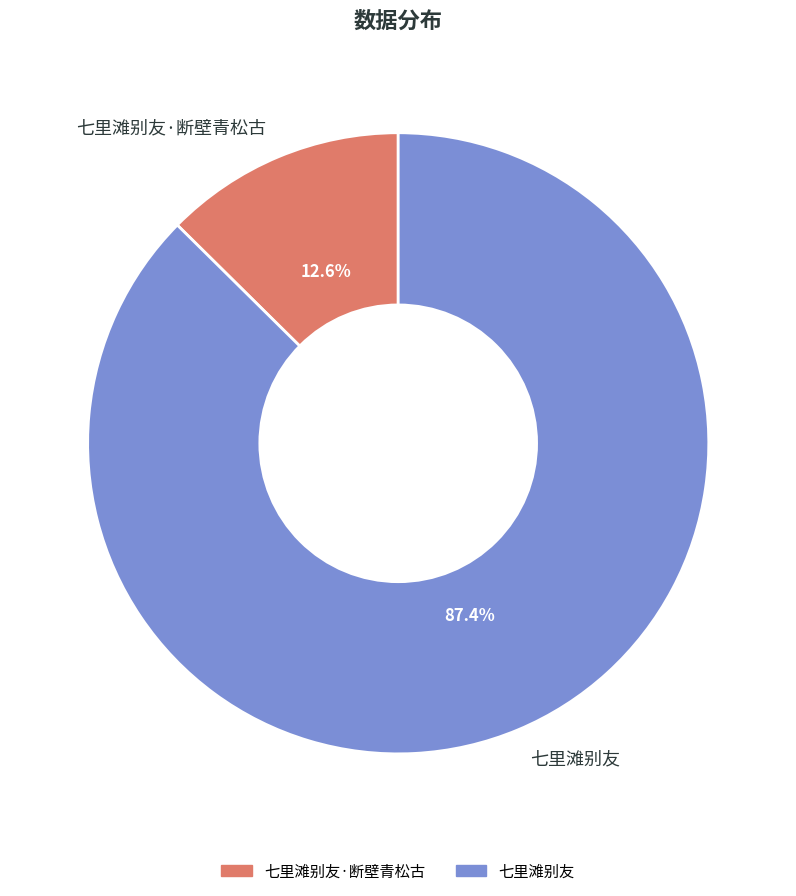

What is the ratio of the value at 七里滩别友 to the value at 七里滩别友·断壁青松古?

6.9